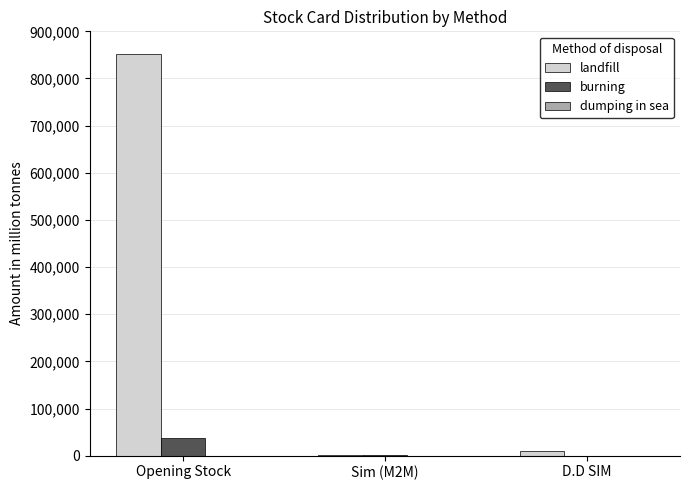

Which series changed the most between Opening Stock and D.D SIM?

landfill